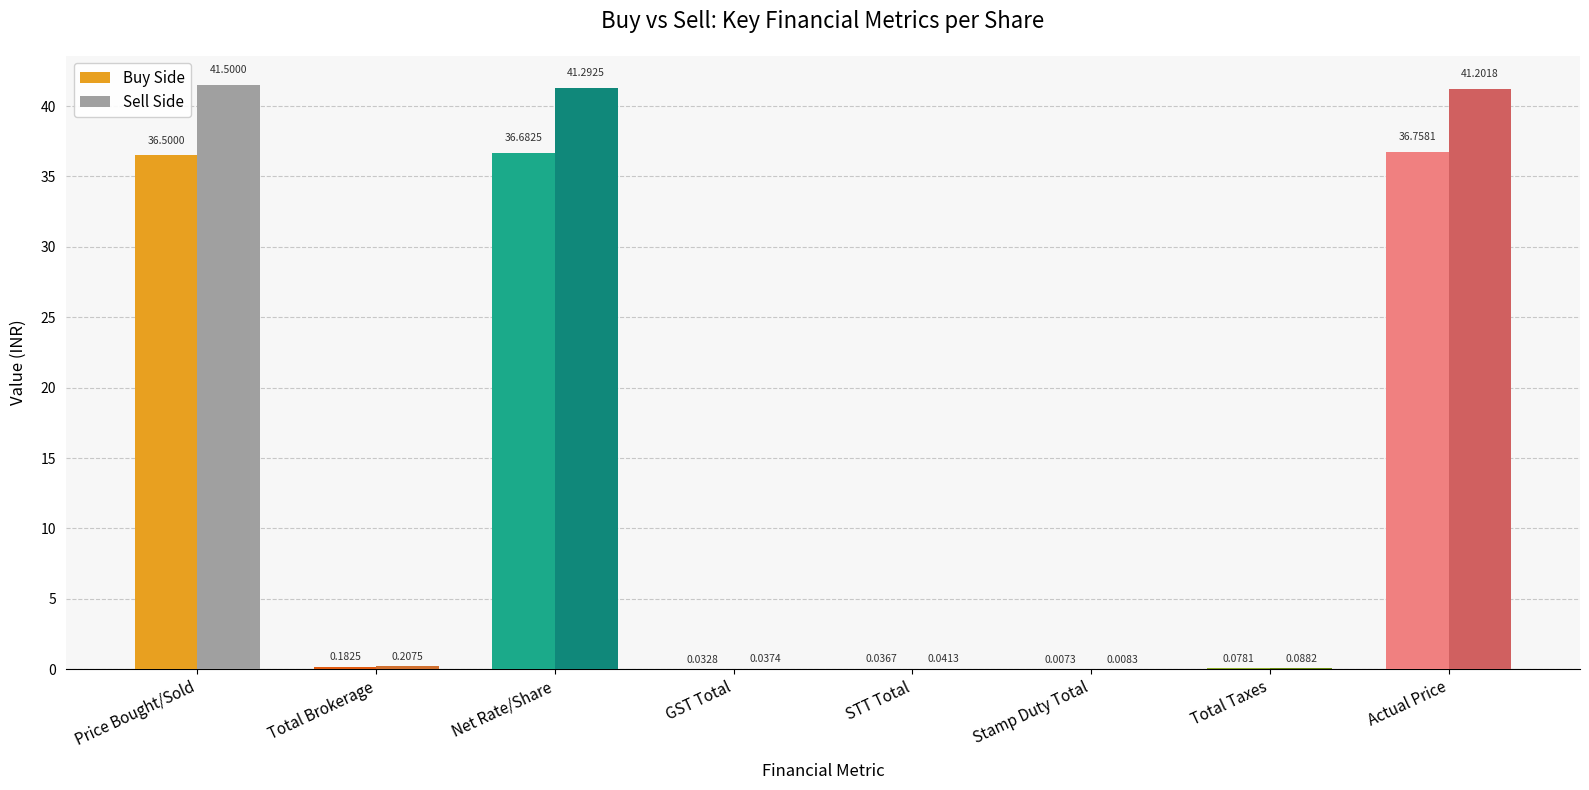

What is the total value across all series at Actual Price?

78.0